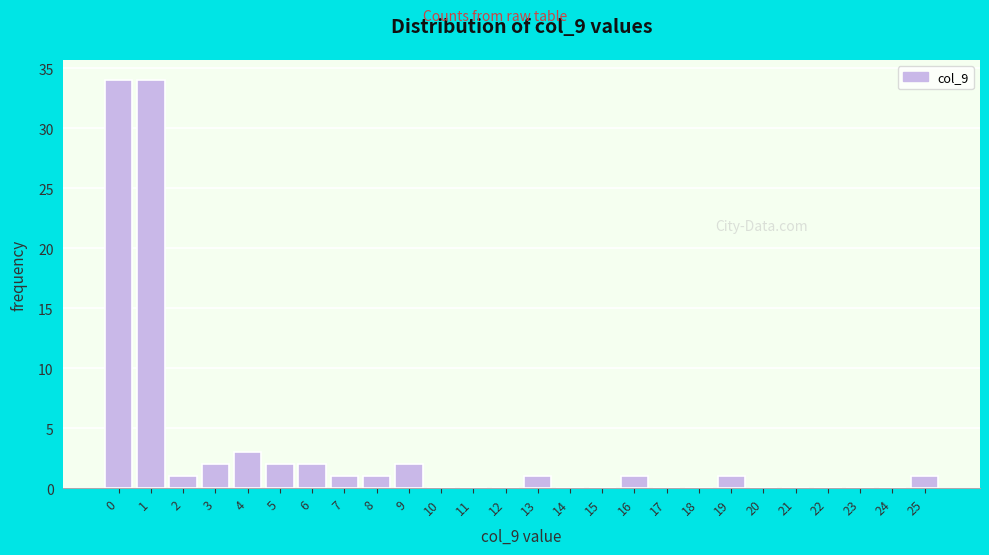

Reading left to right, transcribe all the data shown in this chart.

0=34	1=34	2=1	3=2	4=3	5=2	6=2	7=1	8=1	9=2	10=0	11=0	12=0	13=1	14=0	15=0	16=1	17=0	18=0	19=1	20=0	21=0	22=0	23=0	24=0	25=1